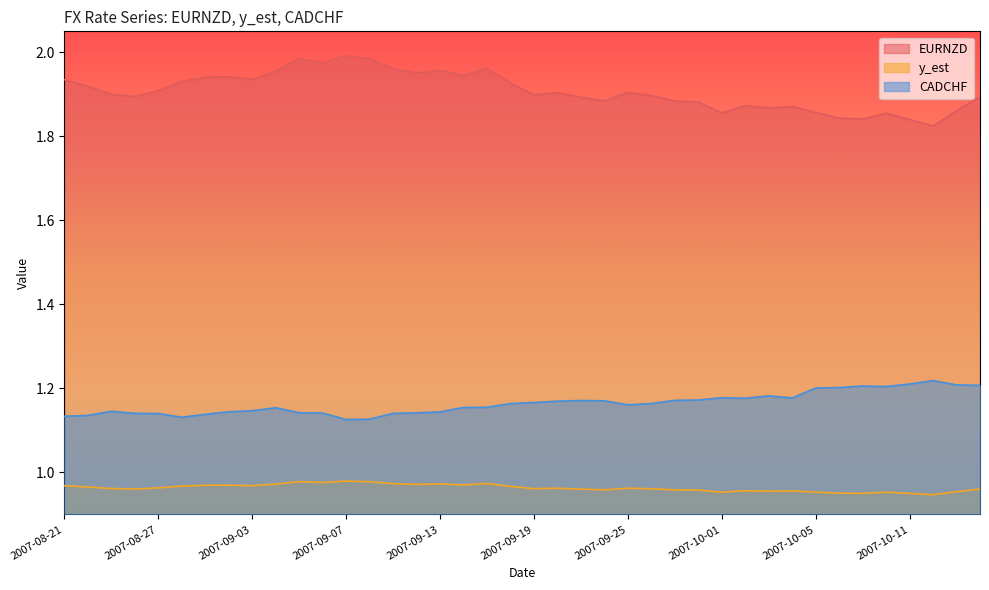

Reading left to right, list all the values displayed in this chart.

EURNZD: 2007-08-21=1.9	2007-08-22=1.9	2007-08-23=1.9	2007-08-24=1.9	2007-08-27=1.9	2007-08-29=1.9	2007-08-30=1.9	2007-08-31=1.9	2007-09-03=1.9	2007-09-04=2.0	2007-09-05=2.0	2007-09-06=2.0	2007-09-07=2.0	2007-09-10=2.0	2007-09-11=2.0	2007-09-12=2.0	2007-09-13=2.0	2007-09-14=1.9	2007-09-17=2.0	2007-09-18=1.9	2007-09-19=1.9	2007-09-20=1.9	2007-09-21=1.9	2007-09-24=1.9	2007-09-25=1.9	2007-09-26=1.9	2007-09-27=1.9	2007-09-28=1.9	2007-10-01=1.9	2007-10-02=1.9	2007-10-03=1.9	2007-10-04=1.9	2007-10-05=1.9	2007-10-08=1.8	2007-10-09=1.8	2007-10-10=1.9	2007-10-11=1.8	2007-10-12=1.8	2007-10-15=1.9	2007-10-16=1.9
y_est: 2007-08-21=1.0	2007-08-22=1.0	2007-08-23=1.0	2007-08-24=1.0	2007-08-27=1.0	2007-08-29=1.0	2007-08-30=1.0	2007-08-31=1.0	2007-09-03=1.0	2007-09-04=1.0	2007-09-05=1.0	2007-09-06=1.0	2007-09-07=1.0	2007-09-10=1.0	2007-09-11=1.0	2007-09-12=1.0	2007-09-13=1.0	2007-09-14=1.0	2007-09-17=1.0	2007-09-18=1.0	2007-09-19=1.0	2007-09-20=1.0	2007-09-21=1.0	2007-09-24=1.0	2007-09-25=1.0	2007-09-26=1.0	2007-09-27=1.0	2007-09-28=1.0	2007-10-01=1.0	2007-10-02=1.0	2007-10-03=1.0	2007-10-04=1.0	2007-10-05=1.0	2007-10-08=1.0	2007-10-09=1.0	2007-10-10=1.0	2007-10-11=1.0	2007-10-12=0.9	2007-10-15=1.0	2007-10-16=1.0
CADCHF: 2007-08-21=1.1	2007-08-22=1.1	2007-08-23=1.1	2007-08-24=1.1	2007-08-27=1.1	2007-08-29=1.1	2007-08-30=1.1	2007-08-31=1.1	2007-09-03=1.1	2007-09-04=1.2	2007-09-05=1.1	2007-09-06=1.1	2007-09-07=1.1	2007-09-10=1.1	2007-09-11=1.1	2007-09-12=1.1	2007-09-13=1.1	2007-09-14=1.2	2007-09-17=1.2	2007-09-18=1.2	2007-09-19=1.2	2007-09-20=1.2	2007-09-21=1.2	2007-09-24=1.2	2007-09-25=1.2	2007-09-26=1.2	2007-09-27=1.2	2007-09-28=1.2	2007-10-01=1.2	2007-10-02=1.2	2007-10-03=1.2	2007-10-04=1.2	2007-10-05=1.2	2007-10-08=1.2	2007-10-09=1.2	2007-10-10=1.2	2007-10-11=1.2	2007-10-12=1.2	2007-10-15=1.2	2007-10-16=1.2